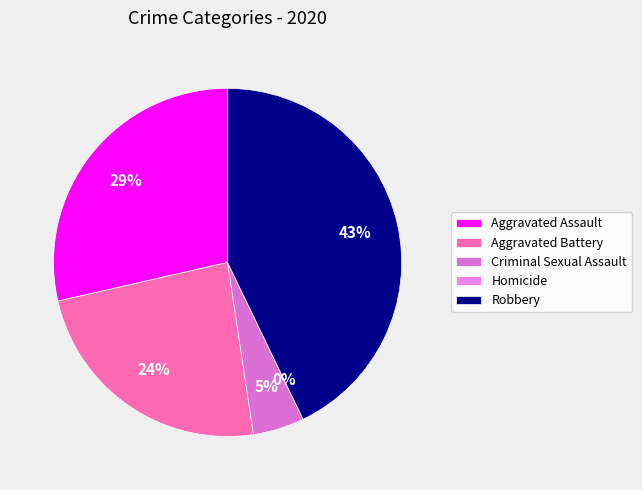

To the nearest percent, what is the difference between the Robbery and Criminal Sexual Assault slice percentages?

38%